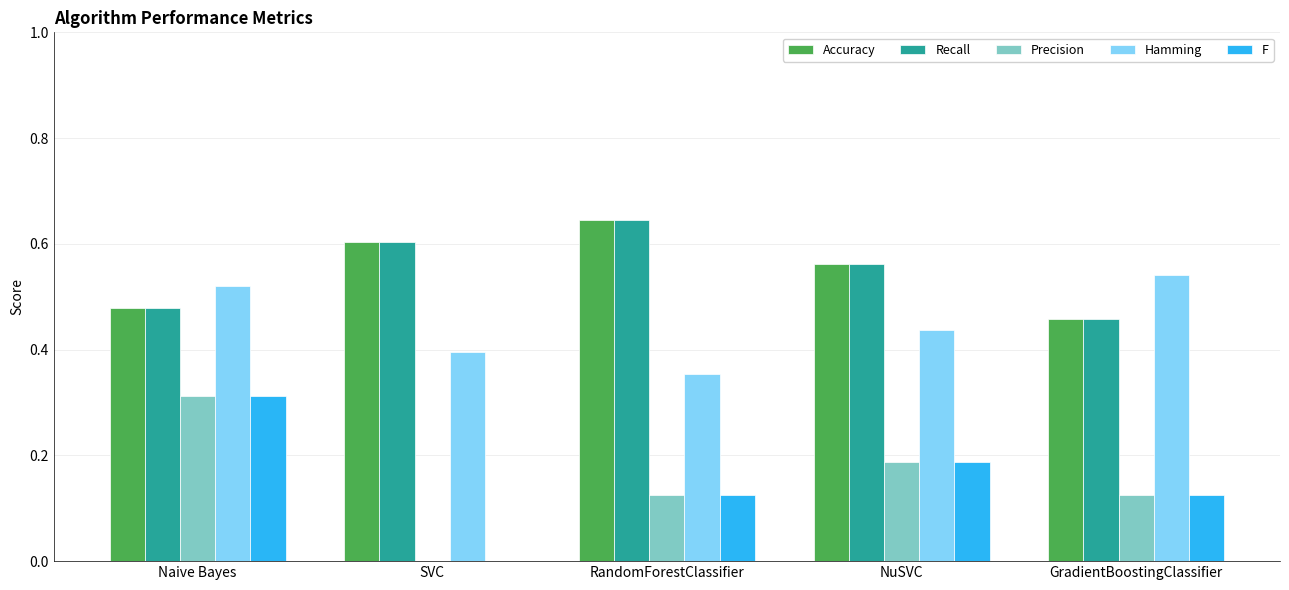

Where is Hamming nearest to the value 0?

RandomForestClassifier